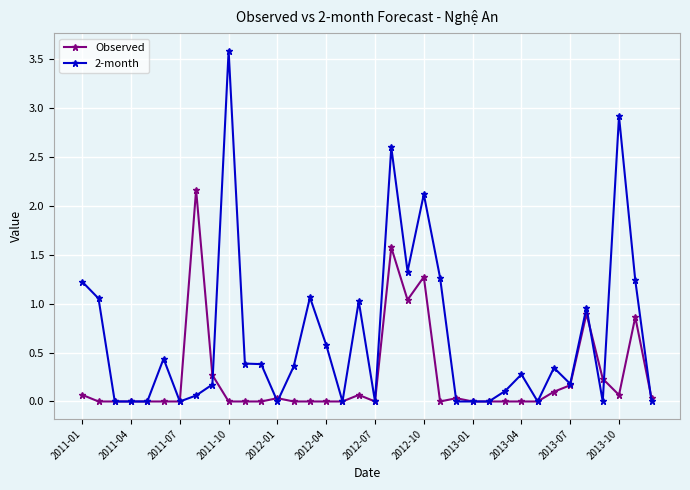

Rank the series by their maximum value, from lowest to highest.

Observed, 2-month